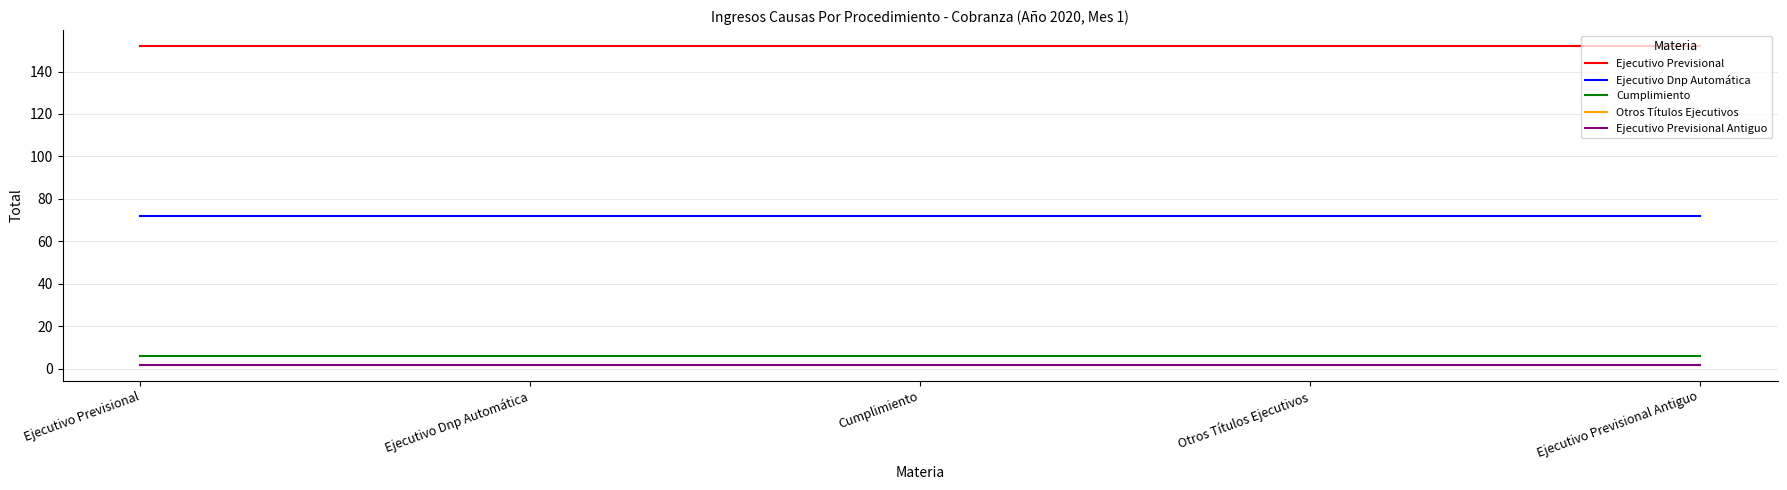

Reading left to right, list all the values displayed in this chart.

Ejecutivo Previsional: 152	152	152	152	152
Ejecutivo Dnp Automática: 72	72	72	72	72
Cumplimiento: 6	6	6	6	6
Otros Títulos Ejecutivos: 2	2	2	2	2
Ejecutivo Previsional Antiguo: 2	2	2	2	2